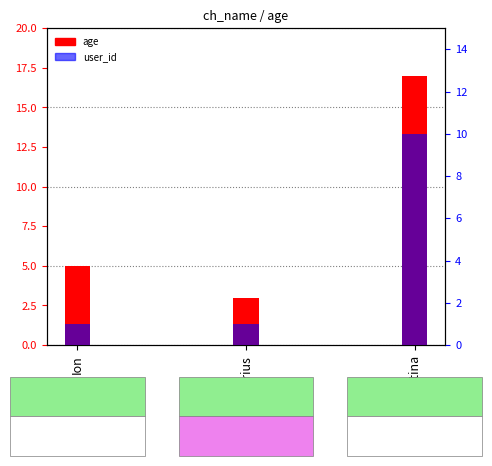

What is the minimum value shown in the chart?

1